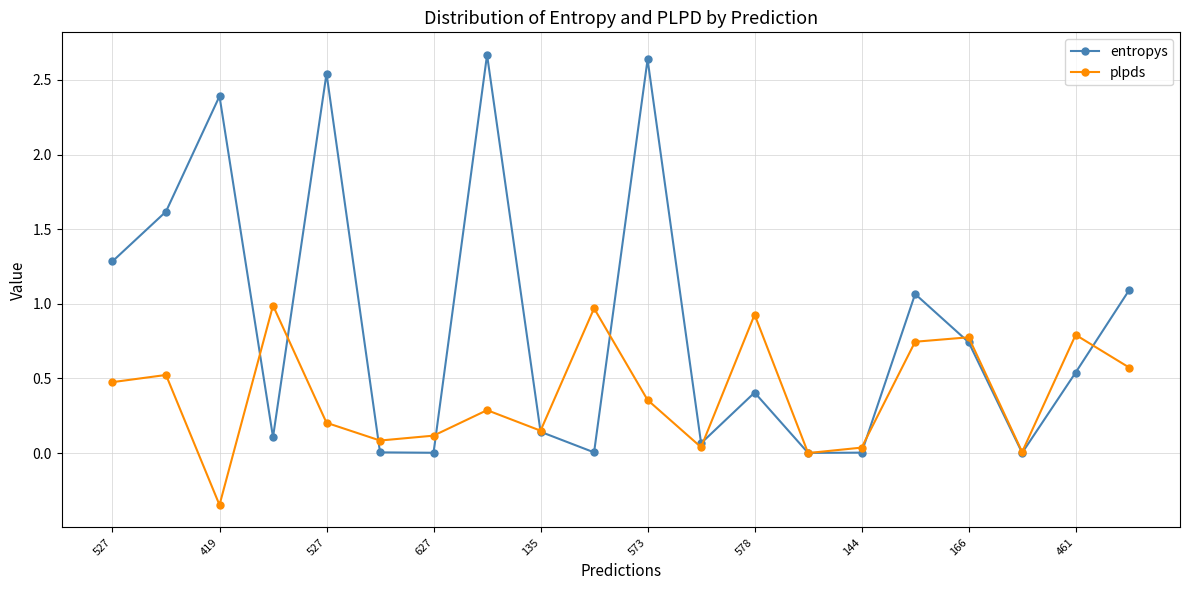

Rank the series by their average value, from lowest to highest.

plpds, entropys